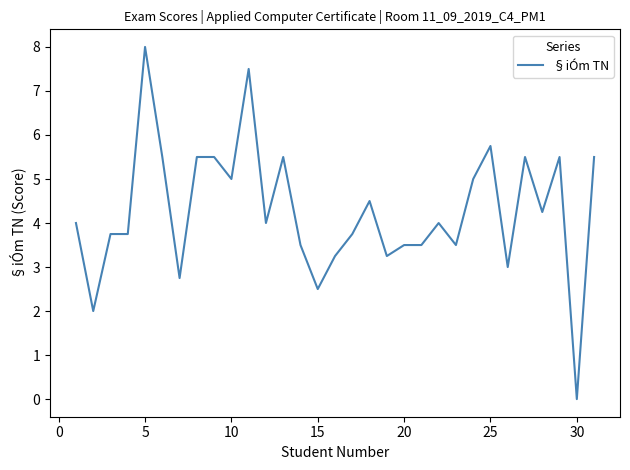

What is the greatest value displayed?

8.0